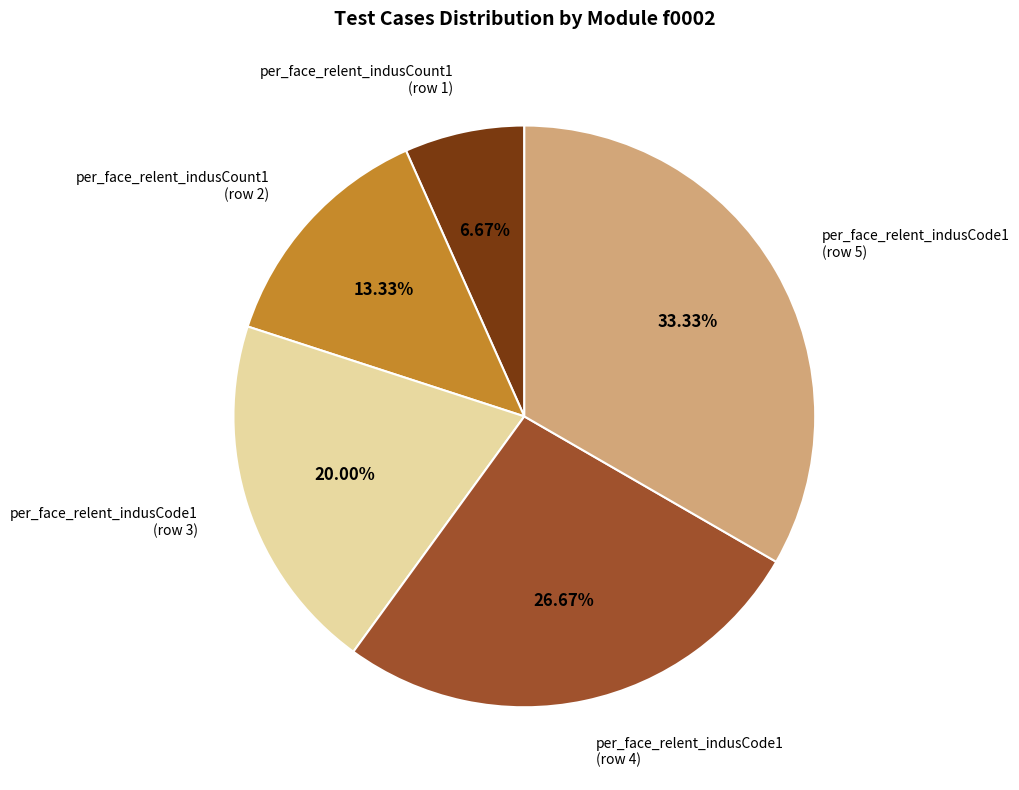

What is the smallest slice in the pie chart?

per_face_relent_indusCount1 (row 1)